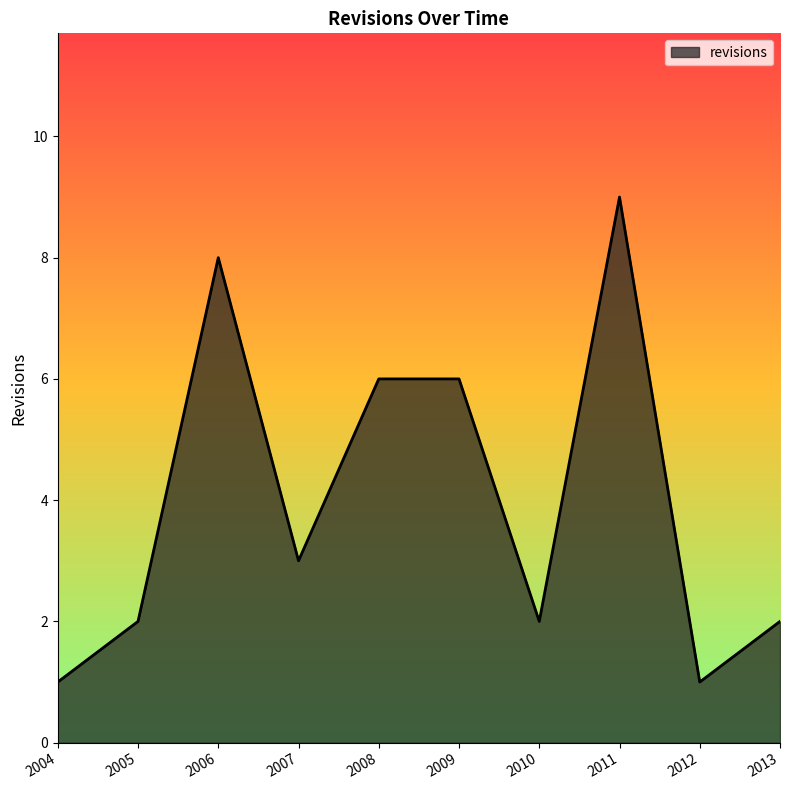

The chart shows a value of 12 at 2006. True or false?

False